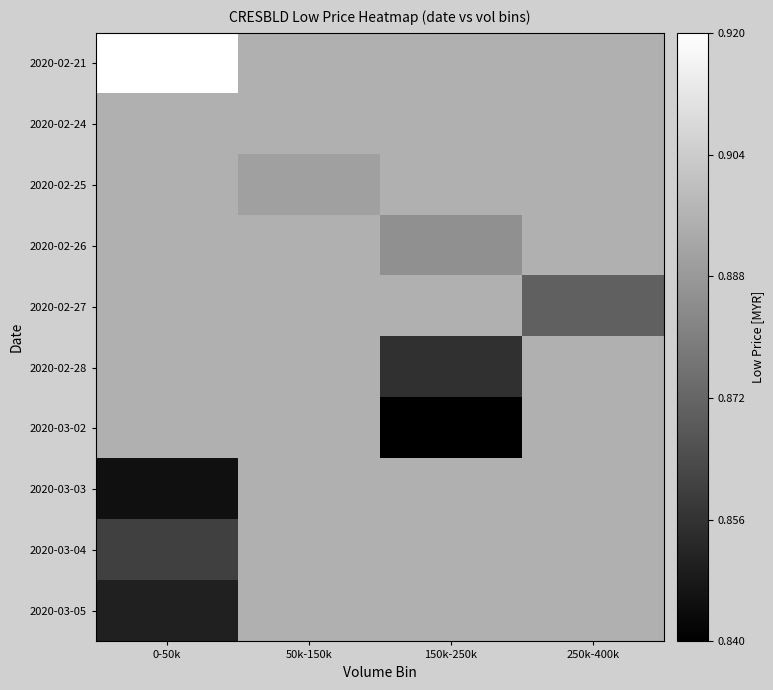

At how many categories does at least one series exceed 0?

4